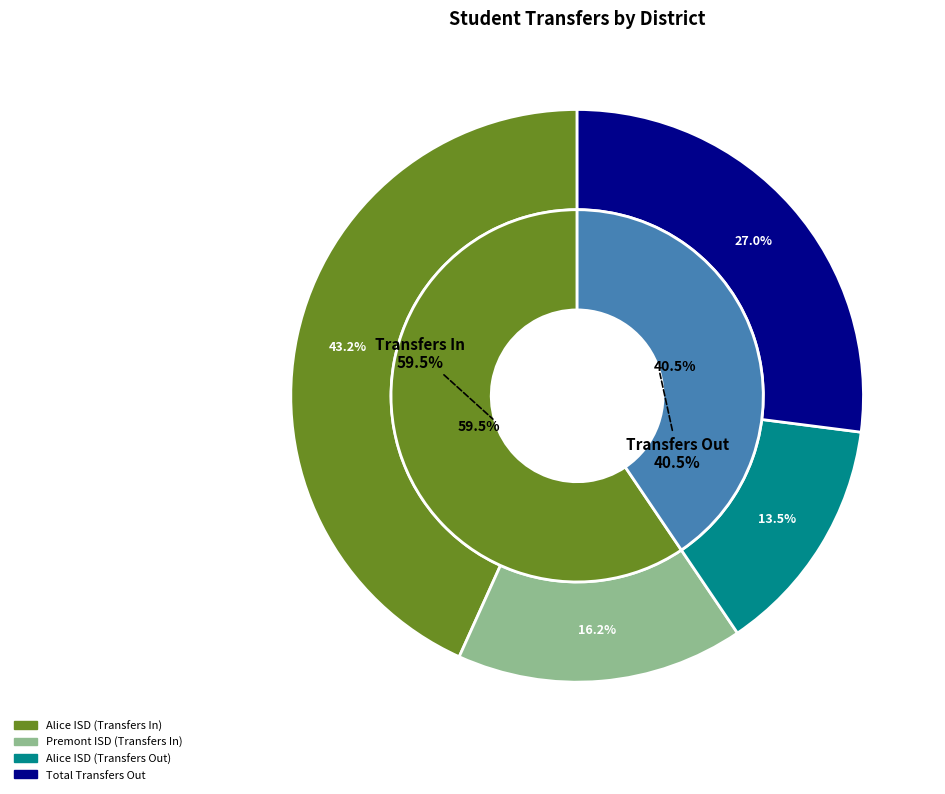

Combined, do Total Transfers Out and Premont ISD (Transfers In) account for over 50%?

No